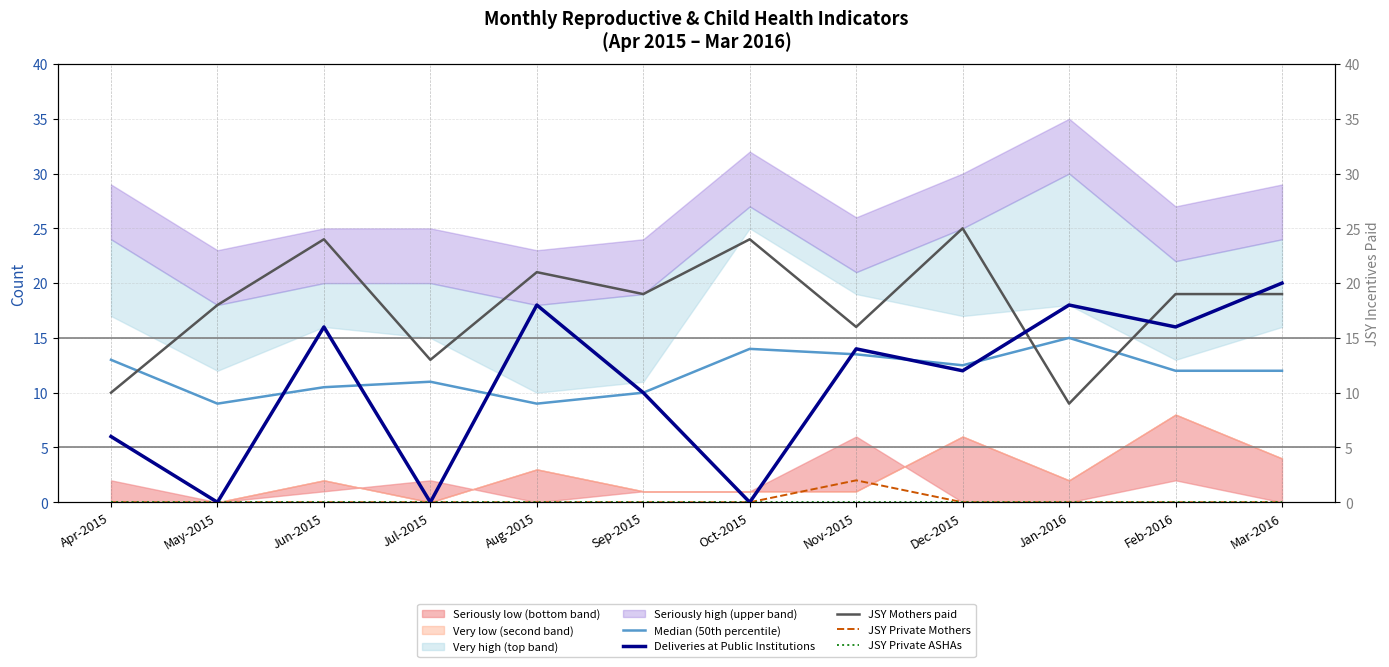

What position from the right is Dec-2015?

4